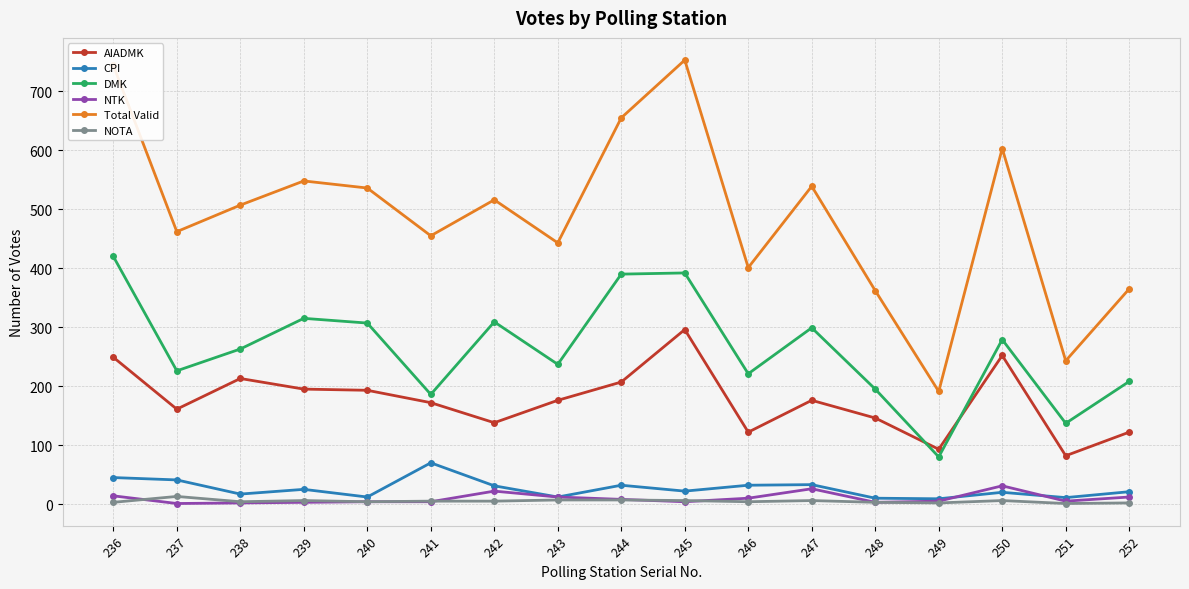

Is it true that Total Valid equals 507 at 238?

True